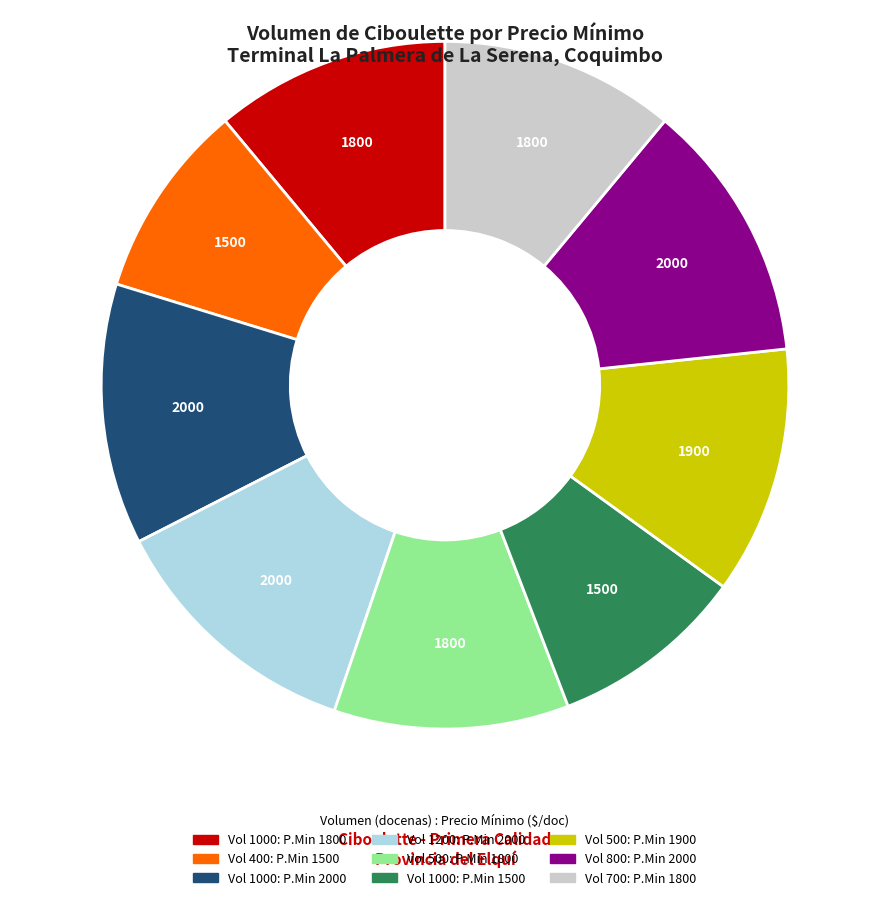

Is there any slice that represents more than half of the pie?

No